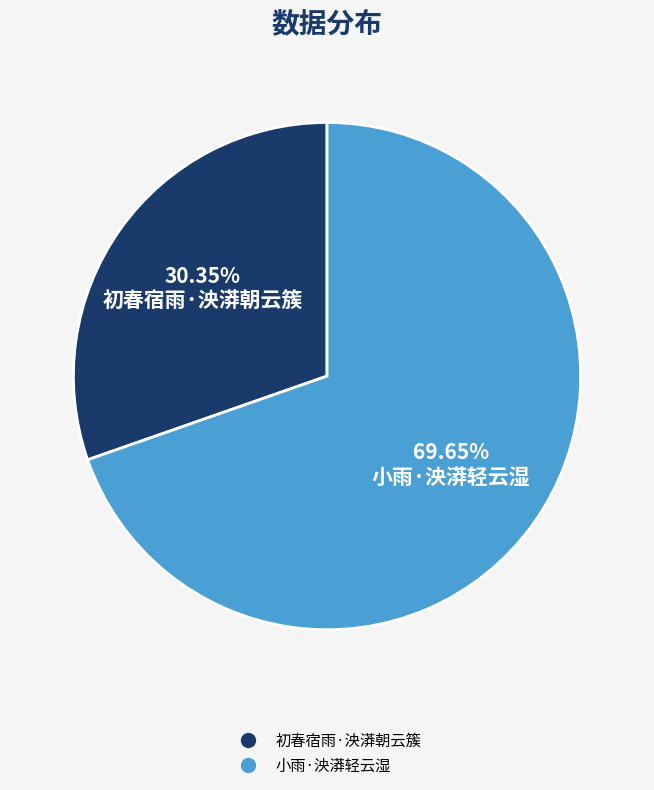

To the nearest percent, what percentage of the pie is 小雨·泱漭轻云湿?

70%